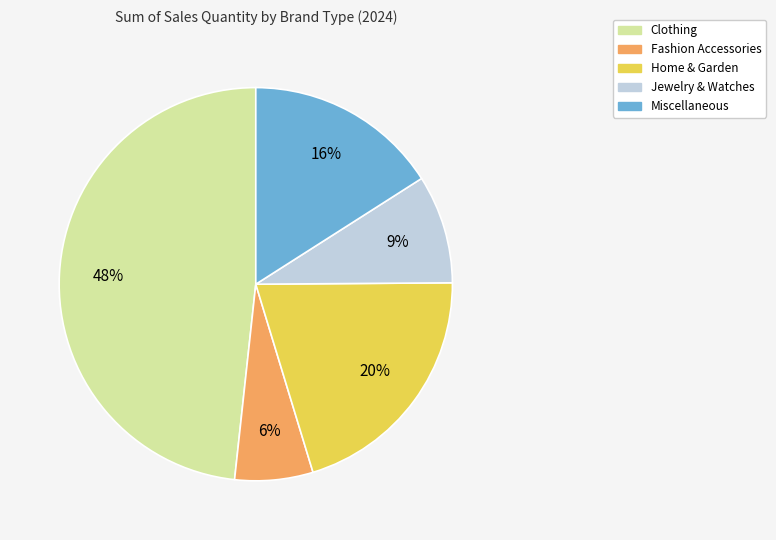

How many segments does this pie chart have?

5